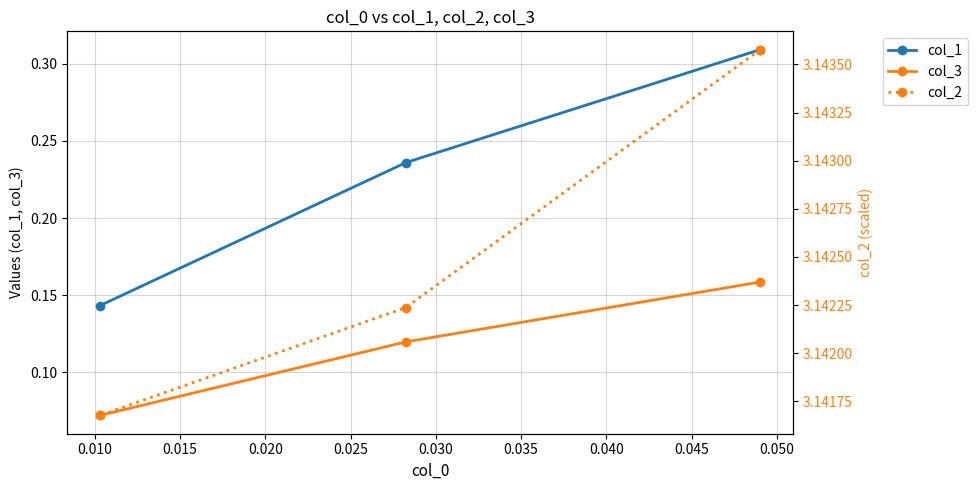

Read the col_2 value at 0.015.

3.1